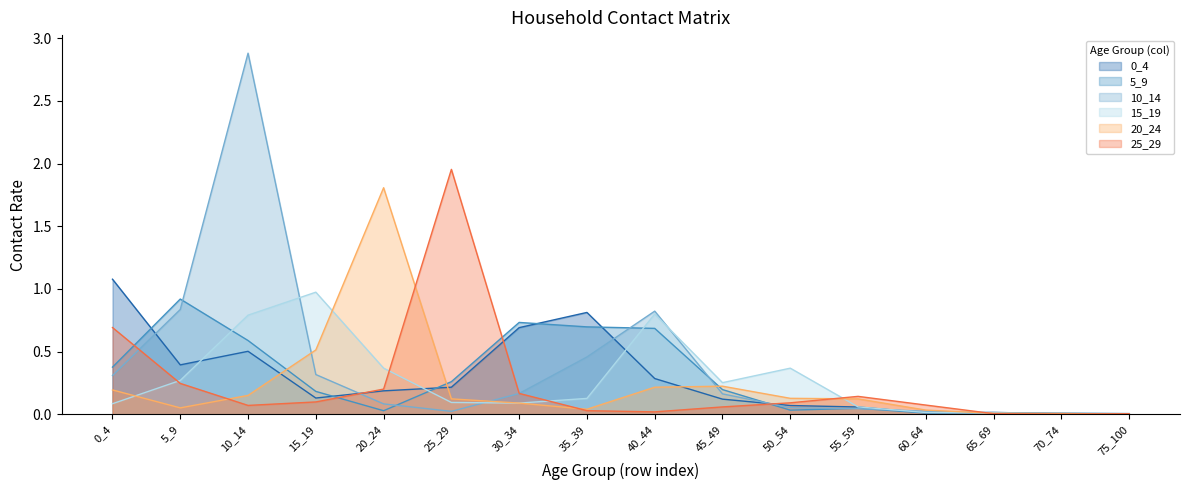

How many interior local peaks does the 25_29 series have?

2